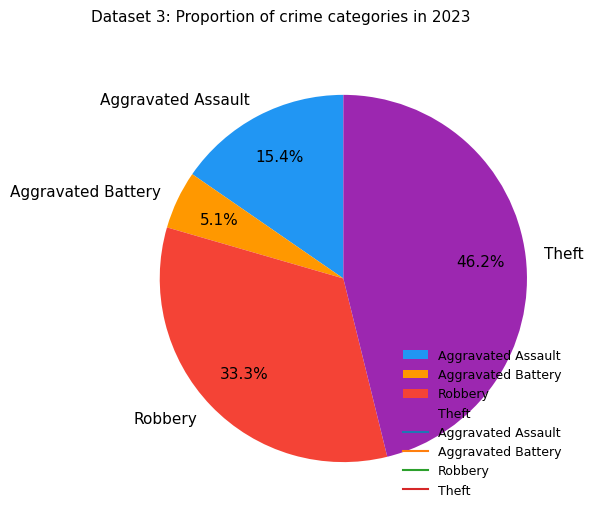

What is the total percentage of Robbery and Theft?

79.5%